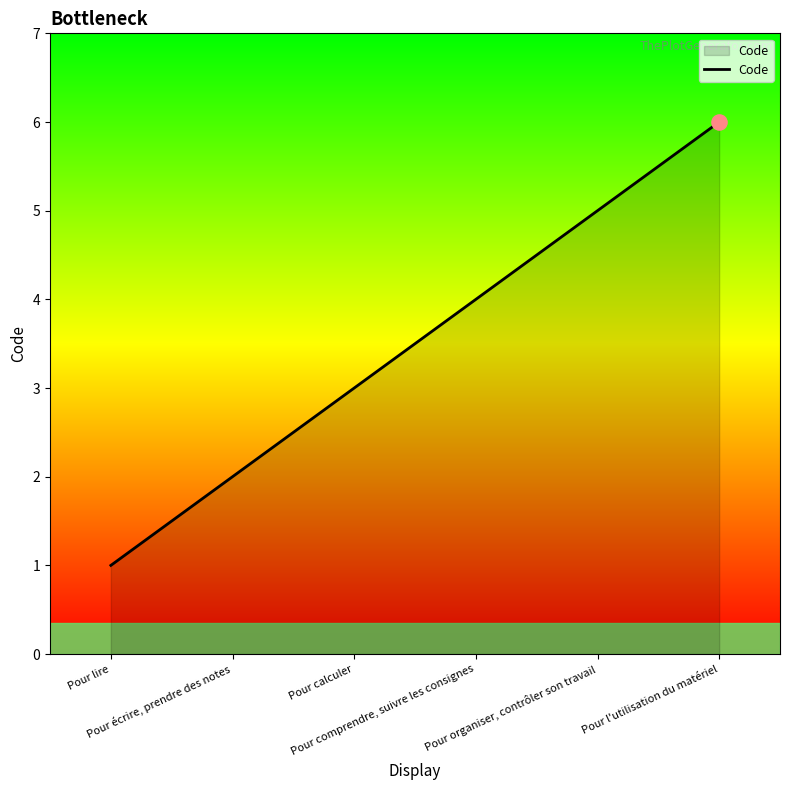

Approximately how many times larger is the value at Pour écrire, prendre des notes compared to Pour organiser, contrôler son travail?

0.4